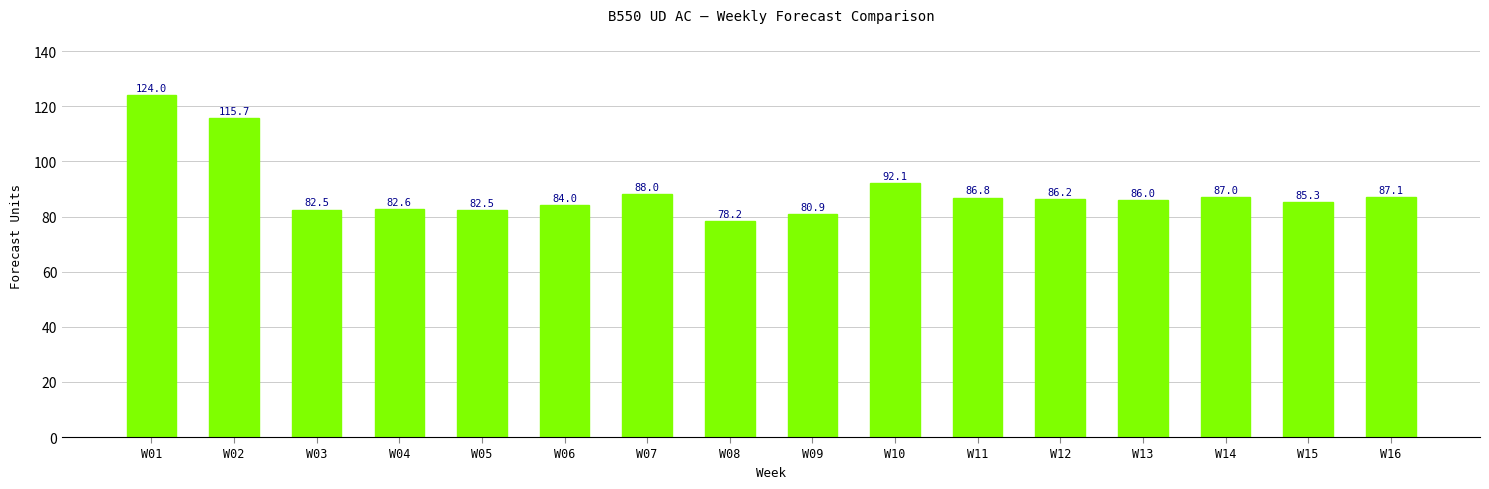

Which label corresponds to the smallest value in the chart?

W08